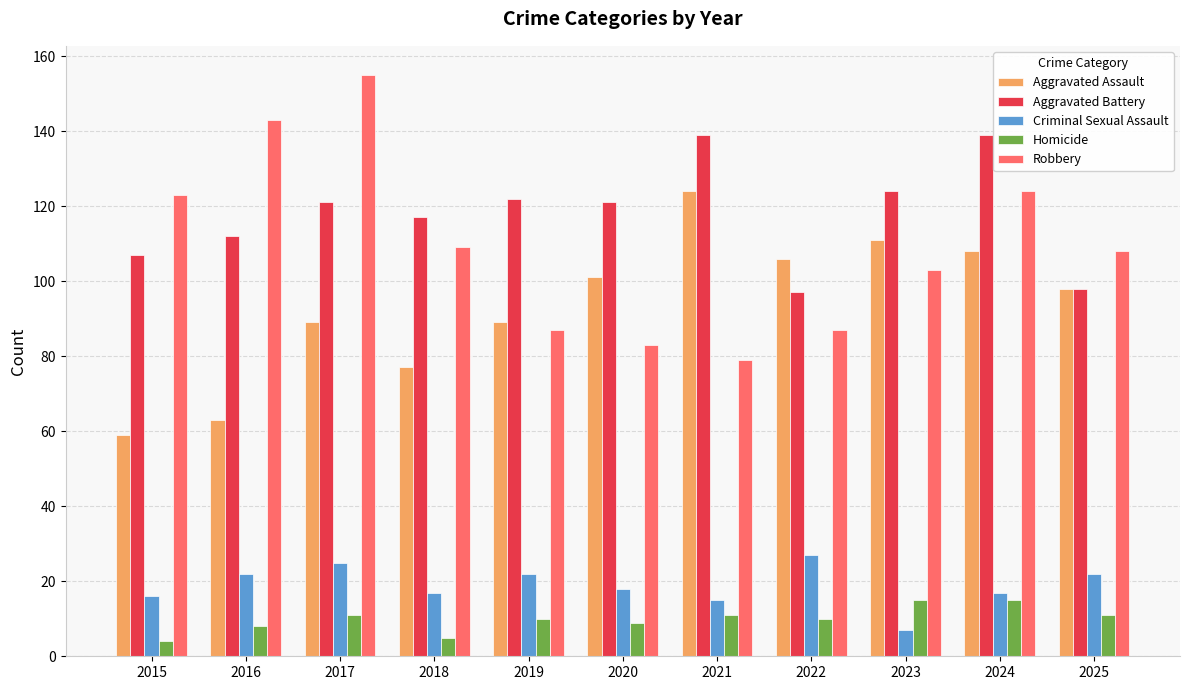

How many series are shown in this chart?

5